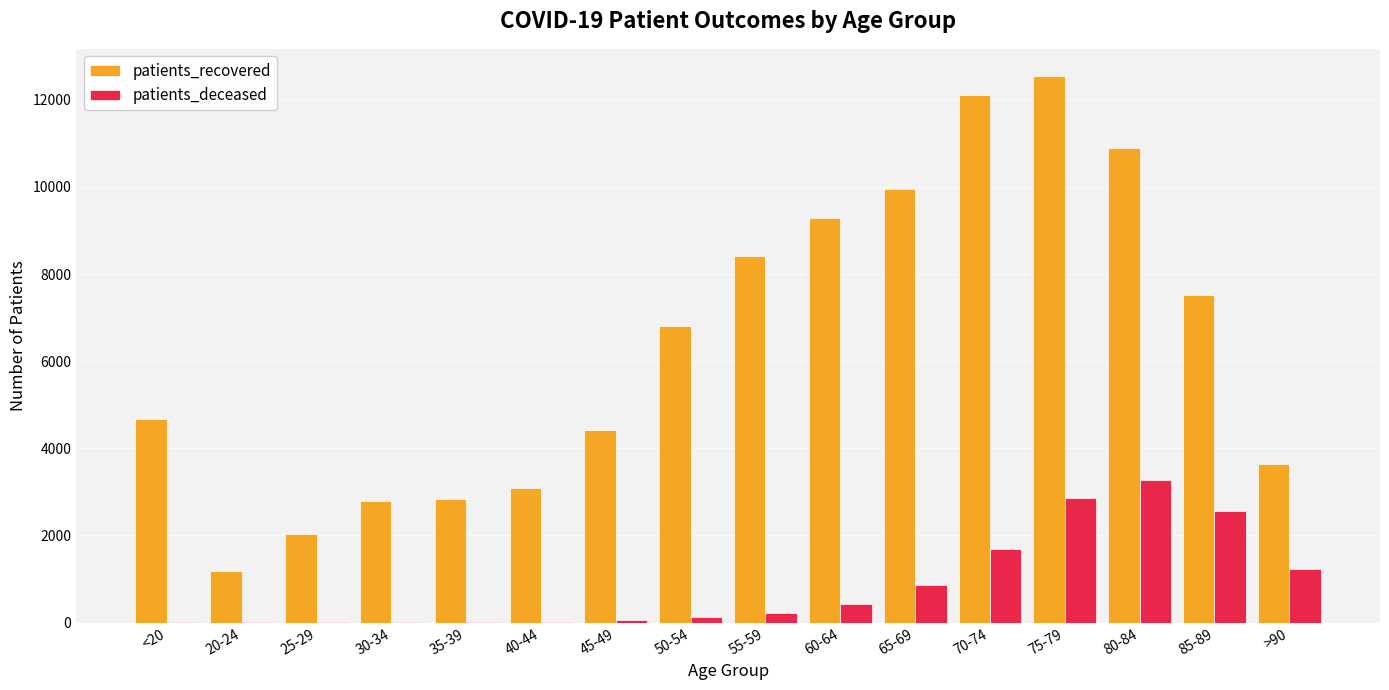

Which category has the highest value across all series?

75-79